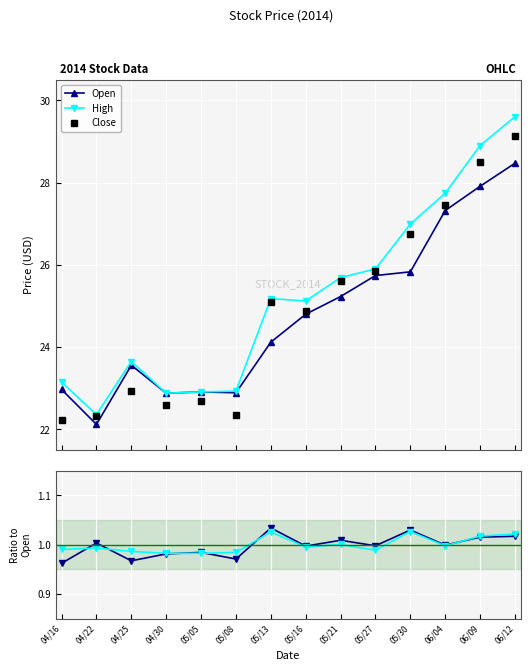

What position from the right is 05/30?

4